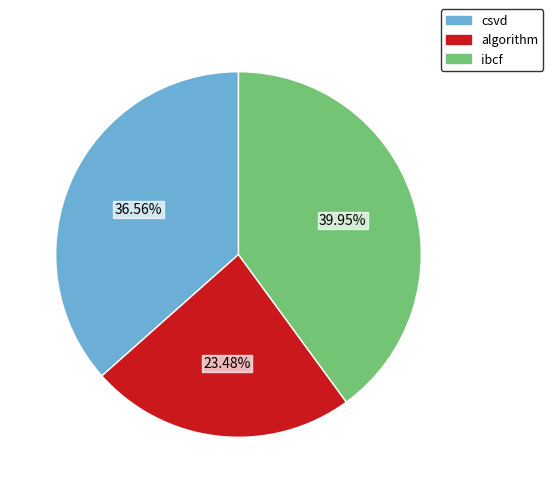

How many slices are in this pie chart?

3